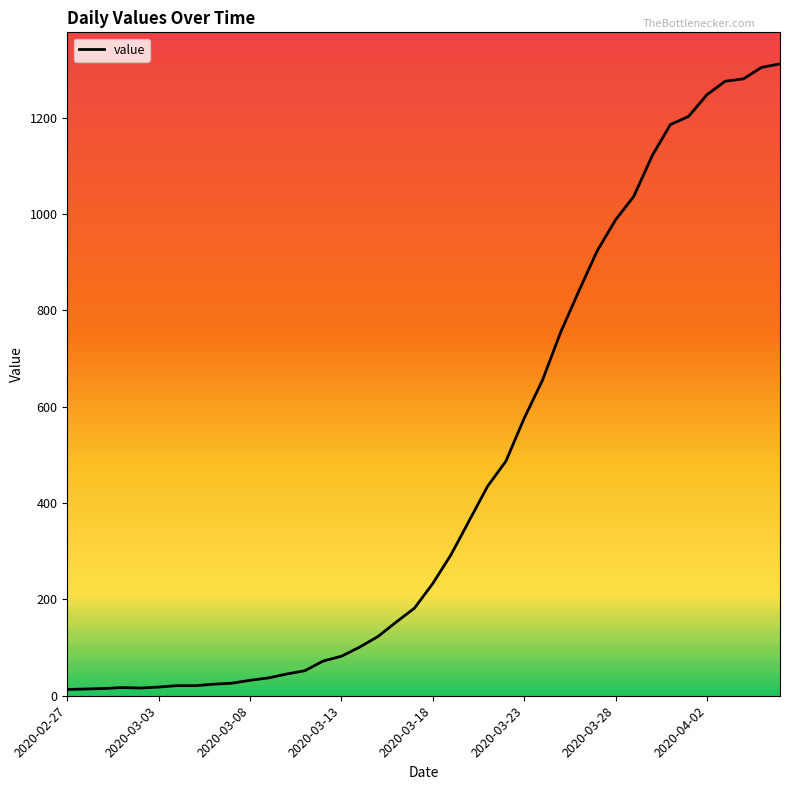

What is the difference between the maximum and minimum values?

1299